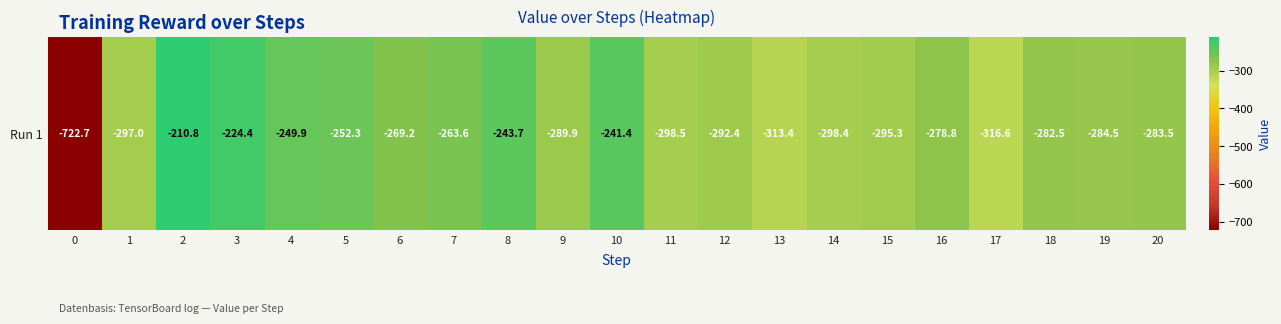

Count the number of categories in the chart.

21